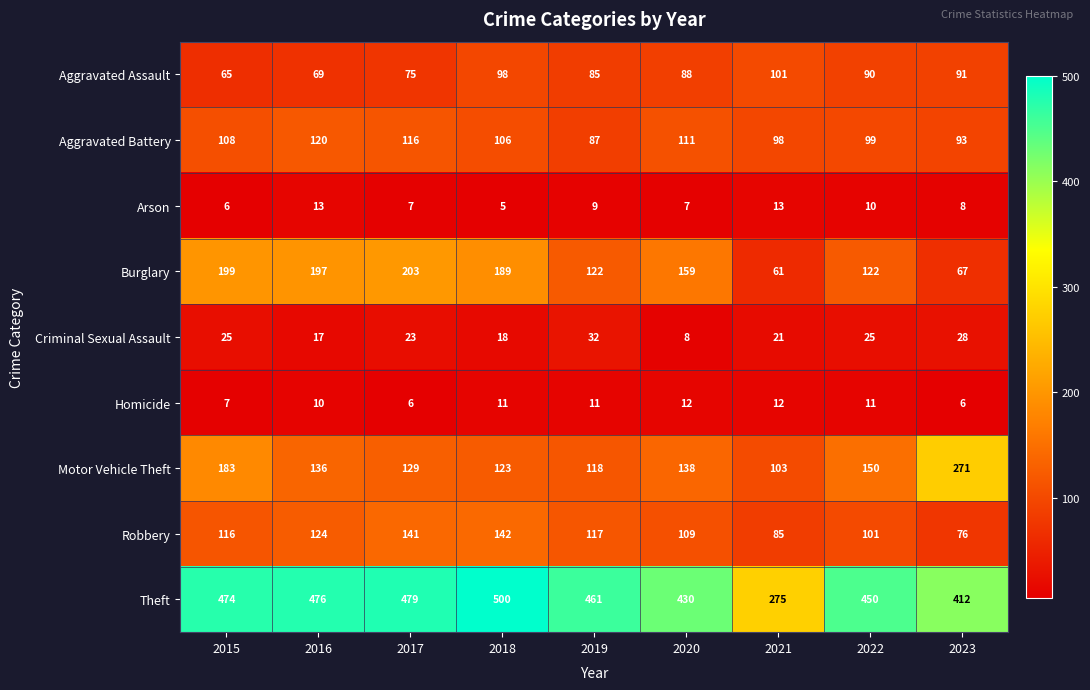

Which series has the largest total across all categories?

Theft